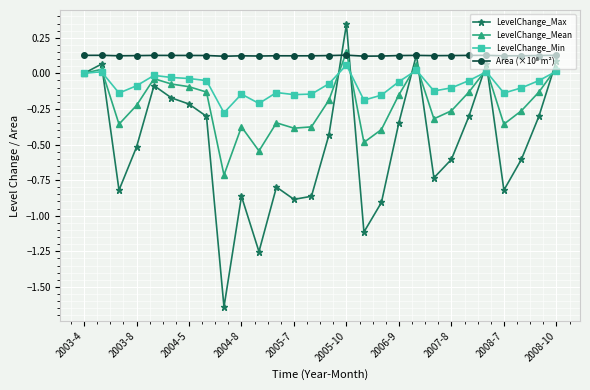

At how many categories does at least one series exceed -1?

28